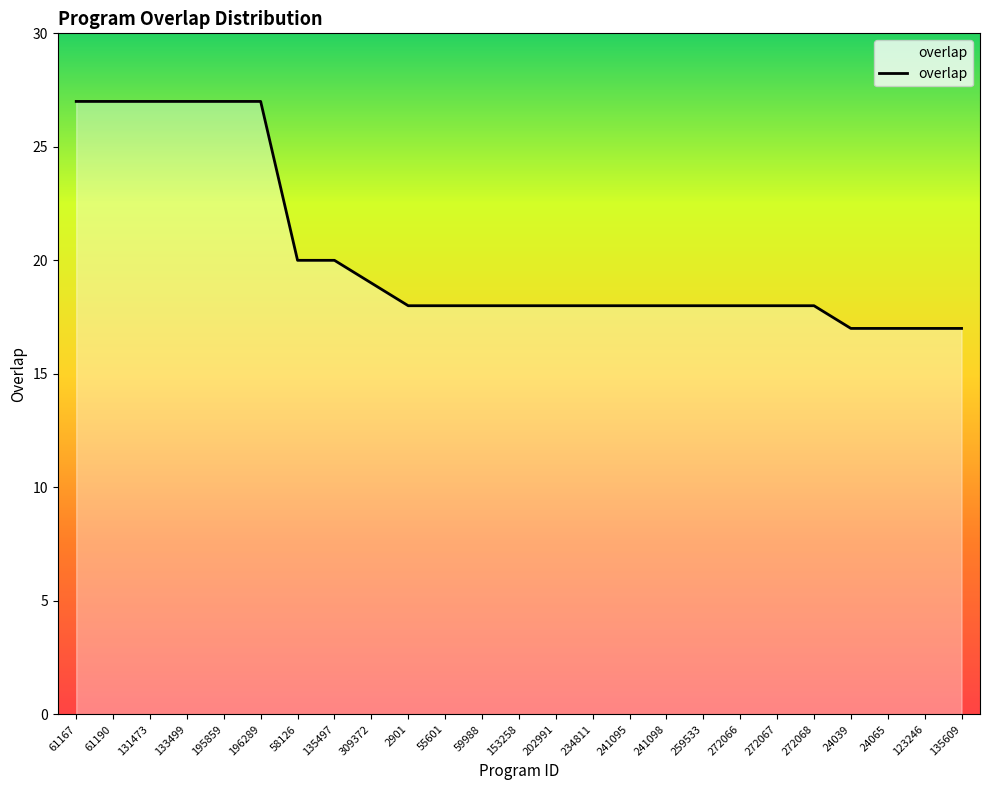

What is the difference between the second highest and minimum values?

10